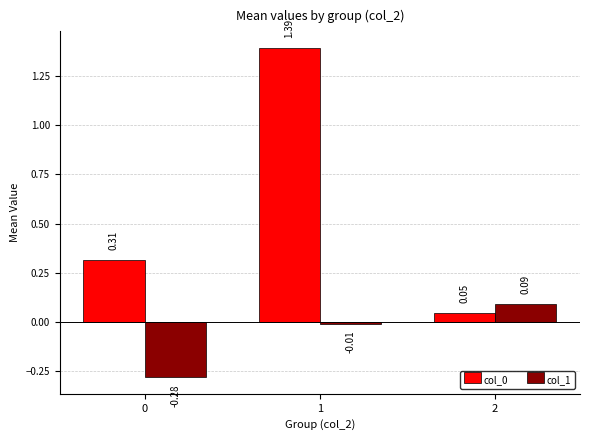

What is the sum of all col_0 values?

1.8